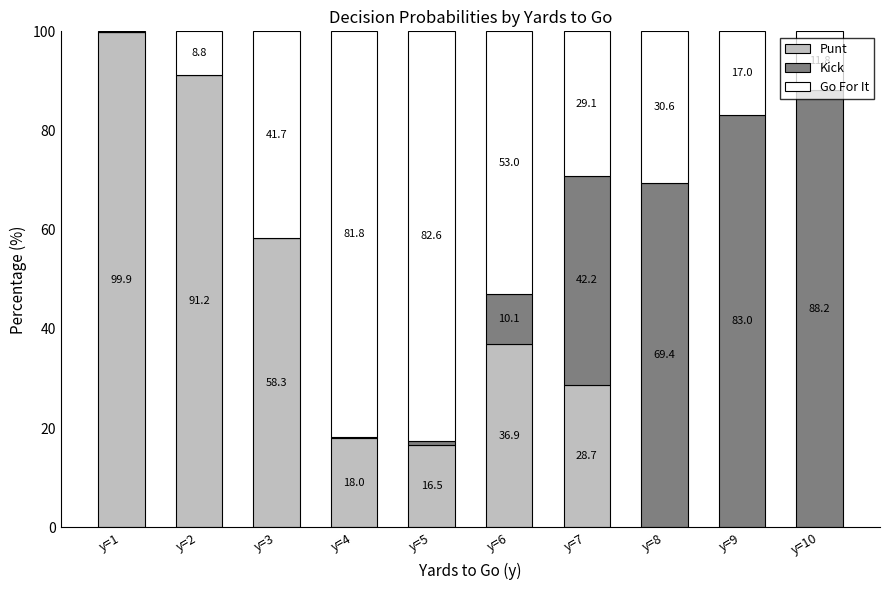

Are the bars grouped side by side (vs. stacked)?

No